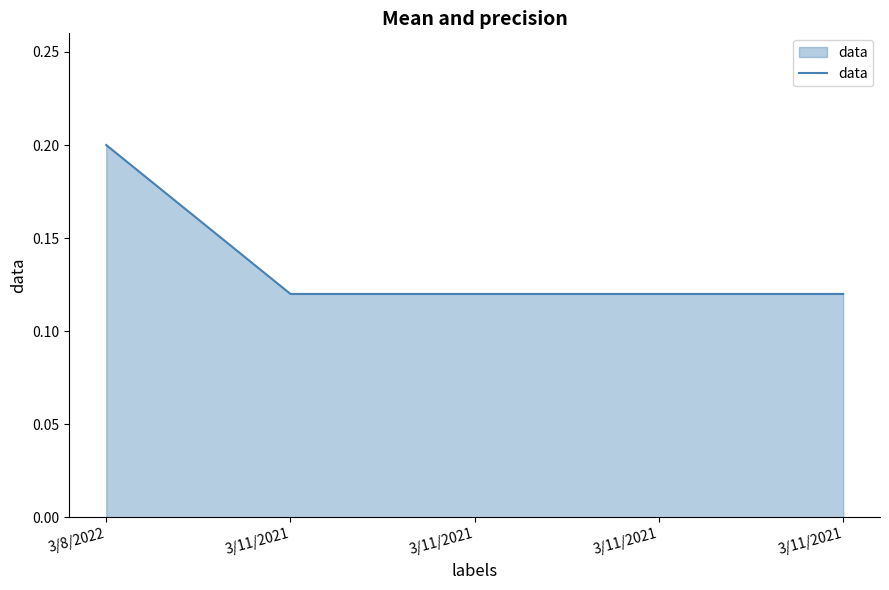

How many lines are shown in the chart?

1